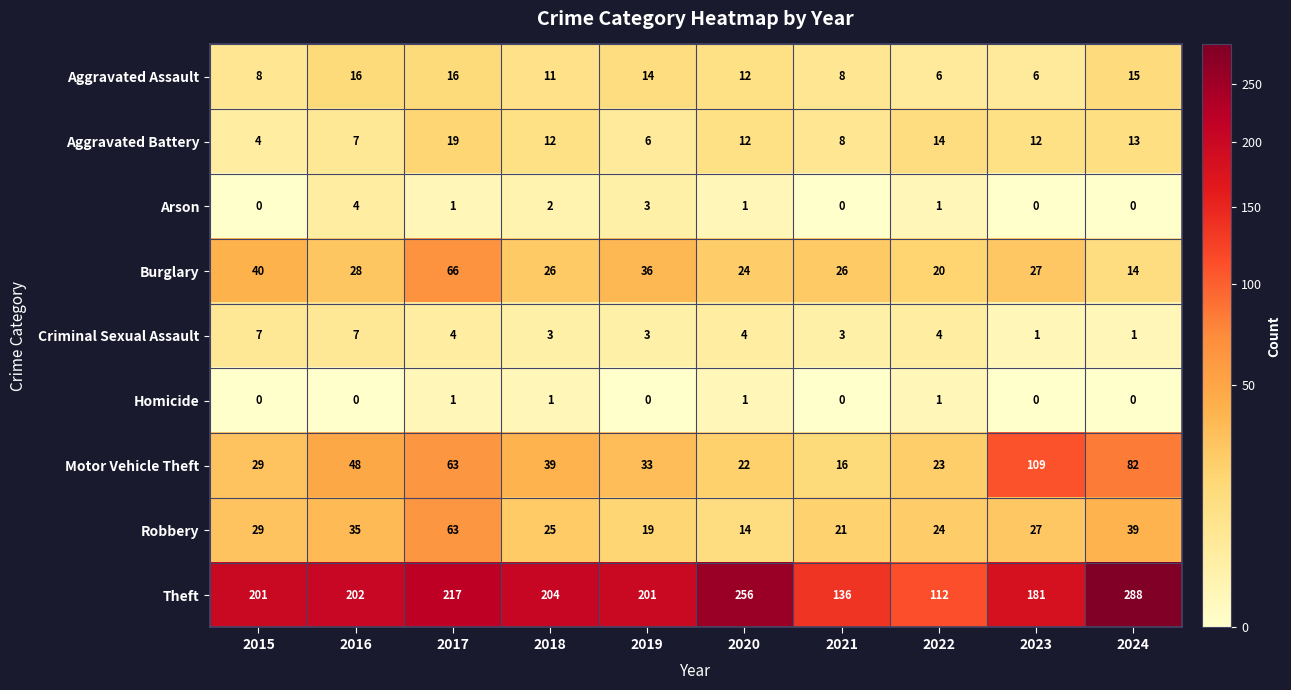

What is the difference between the highest and lowest values at 2015?

201